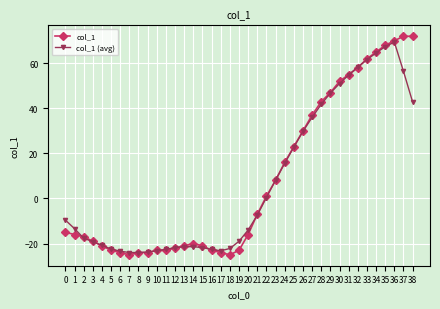

What is the value of the col_1 point at the 23rd from the left?

1.0